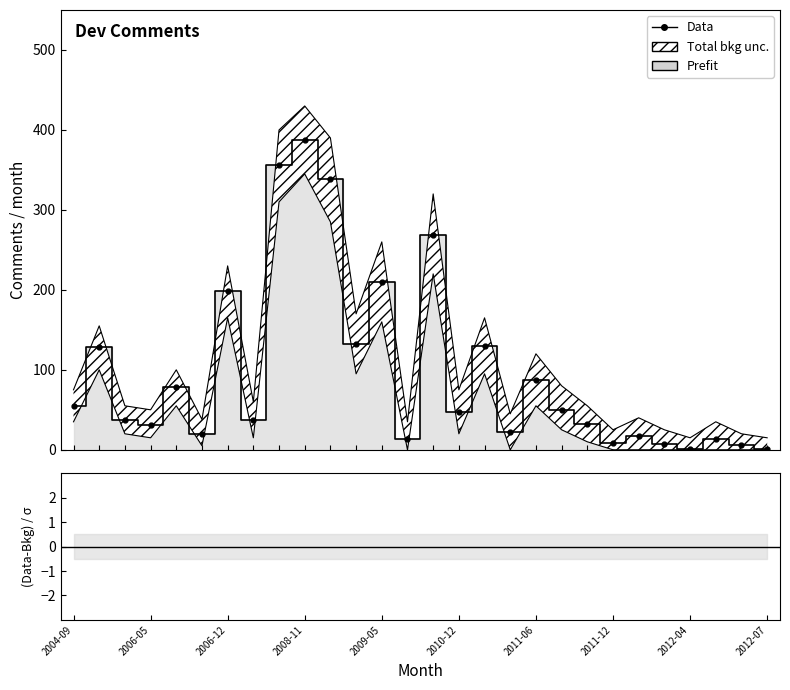

How many data points are less than 47?

14